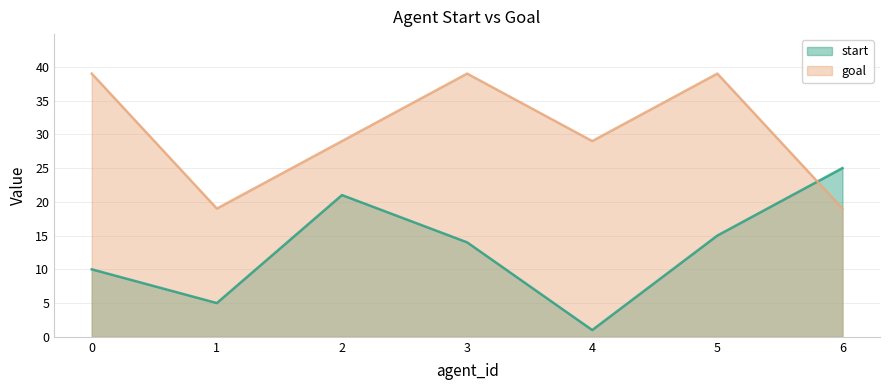

Which series ends up on top after the final intersection of goal and start?

start